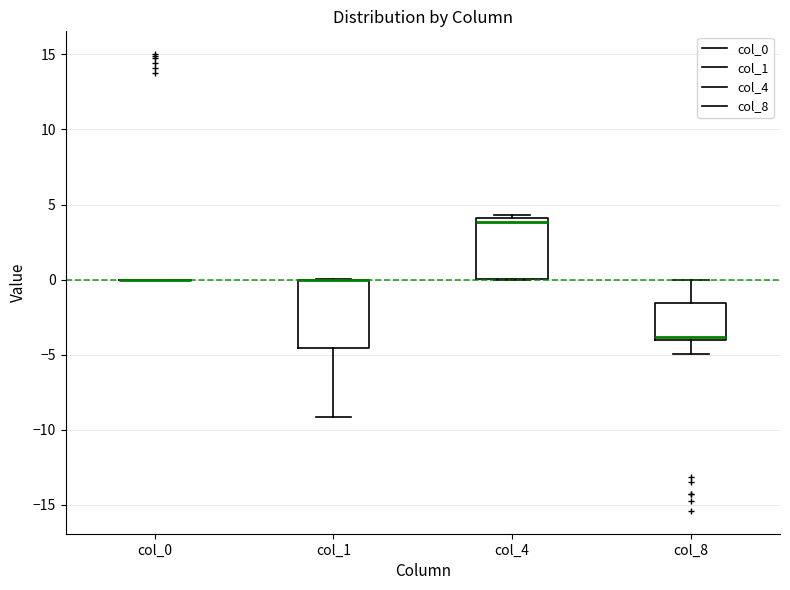

Reading left to right, read every box against the y-axis: the position of its median line, the range the box covers, and the ends of its whiskers. The values are not printed on the chart, so give them approximately, as read against the axis.

col_0: box collapsed to a line at 0.0, whiskers 0.0 to 0.0
col_1: median 0.0 (drawn on the box's upper edge), box -4.5 to 0.0, whiskers -9.0 to 0.0
col_4: median 4.0 (just below the box's upper edge), box 0.0 to 4.0, whiskers 0.0 to 4.5
col_8: median -4.0 (just above the box's lower edge), box -4.0 to -1.5, whiskers -5.0 to 0.0